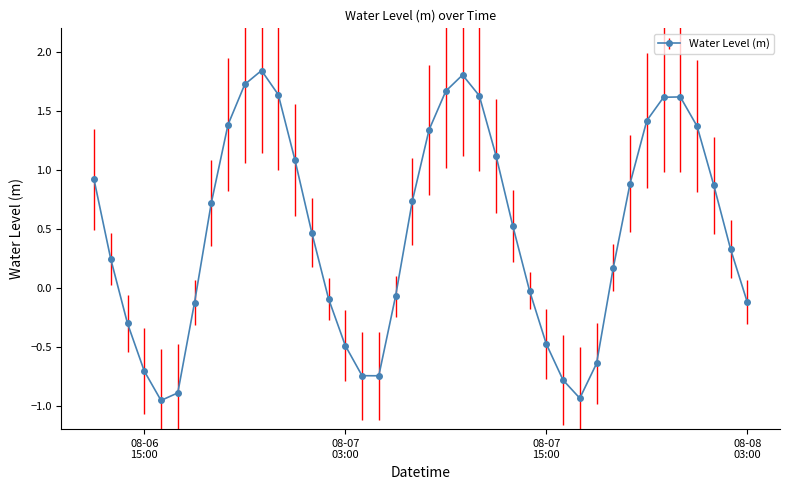

True or false: the data has more than 0 interior local peaks.

True